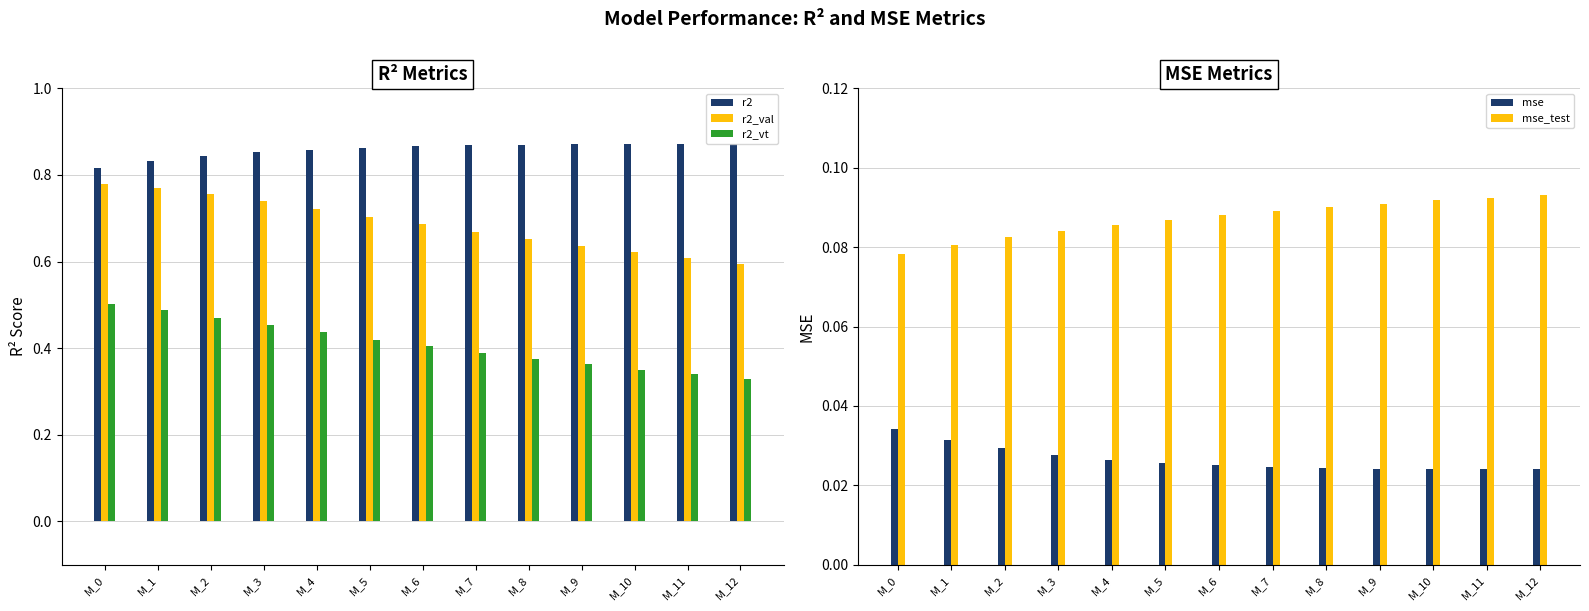

Which series has the largest total across all categories?

r2